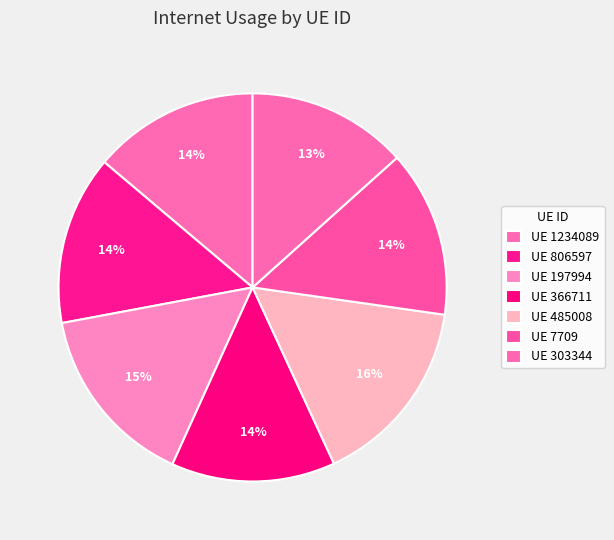

How many slices are in this pie chart?

7